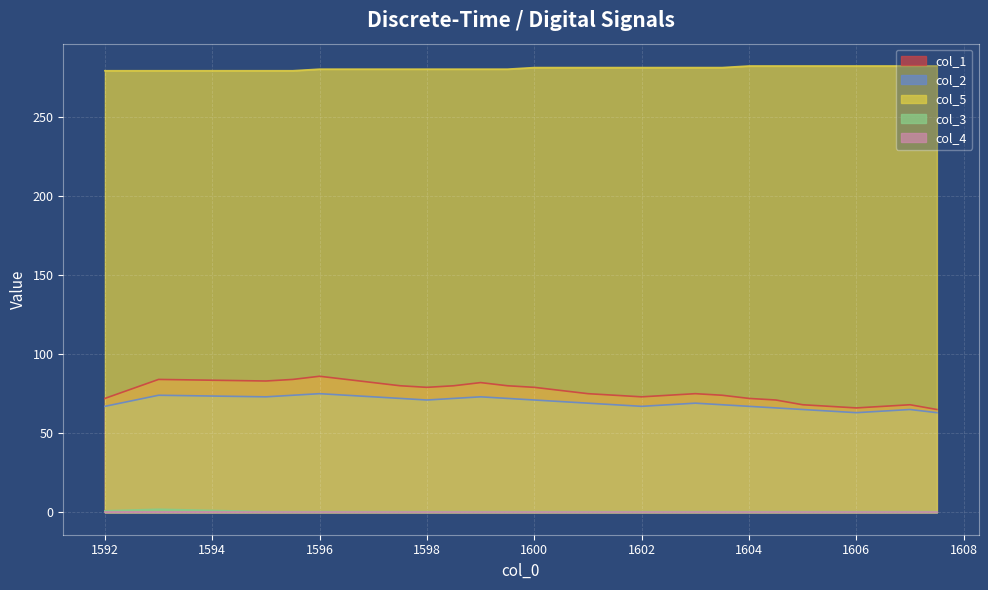

Which series changed the most between 1605.0 and 1606.5?

col_1